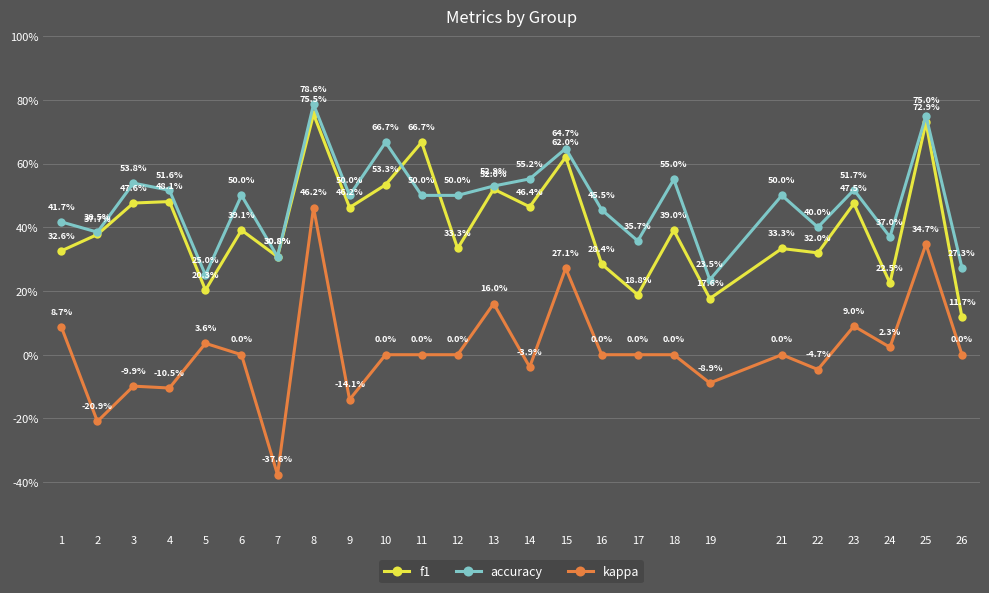

True or false: kappa and f1 intersect in this chart.

False